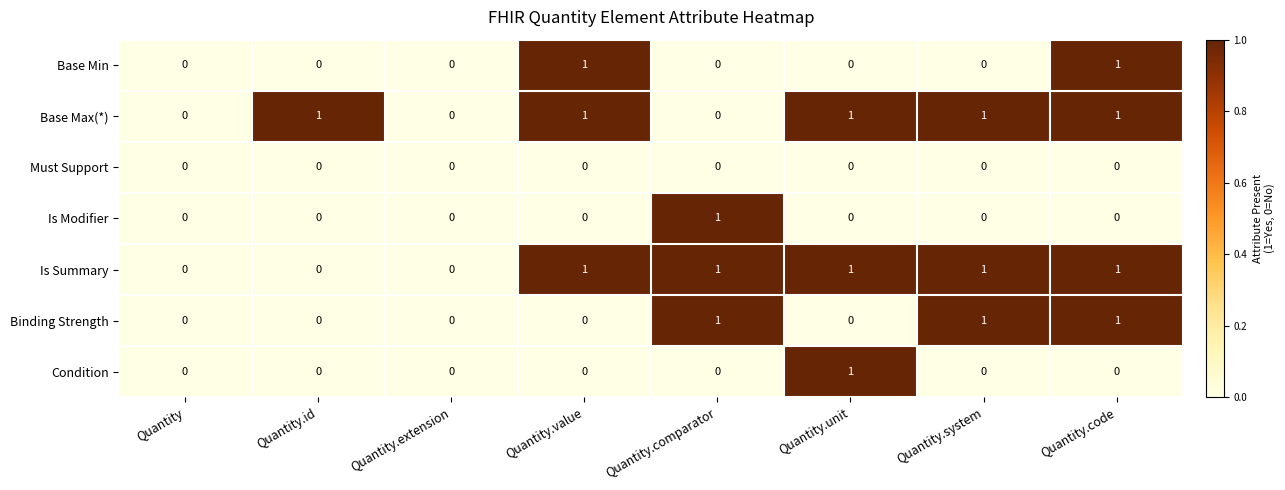

Is it true that Base Min equals -1 at Quantity.id?

False